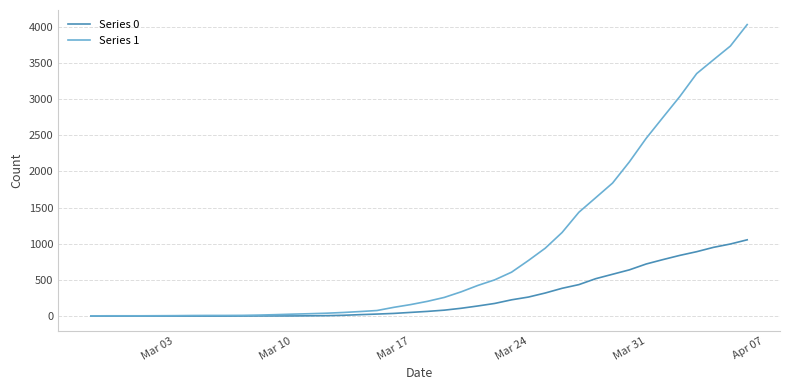

Rank the series by their maximum value, from highest to lowest.

Series 1, Series 0